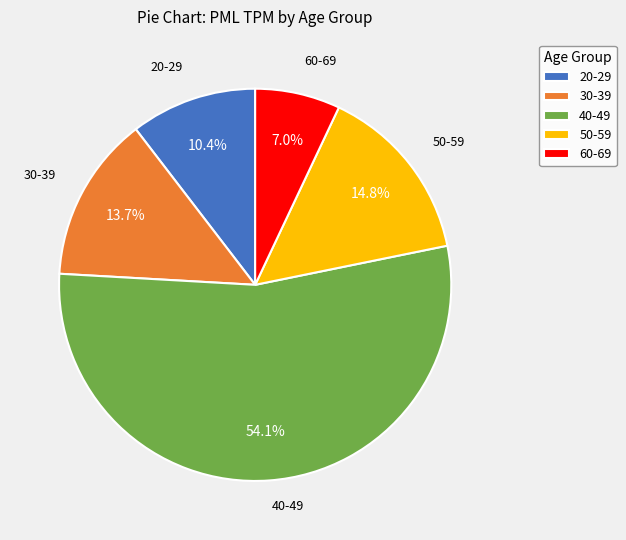

Is 40-49 the majority of the pie?

Yes